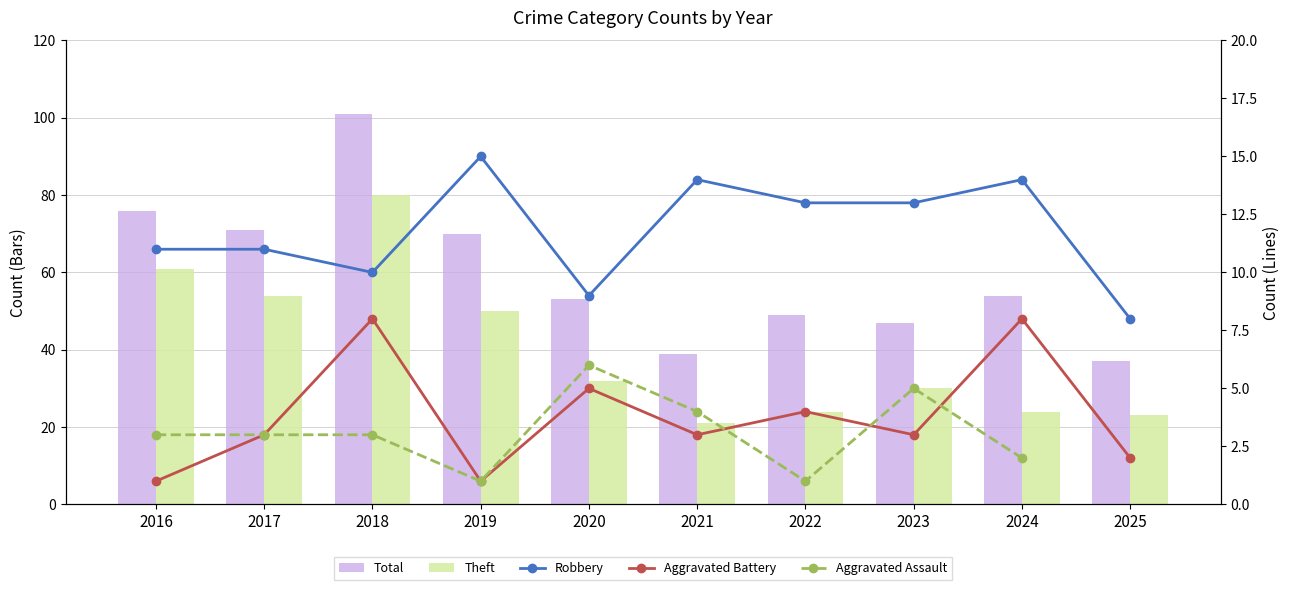

At how many categories does at least one series exceed 94?

1